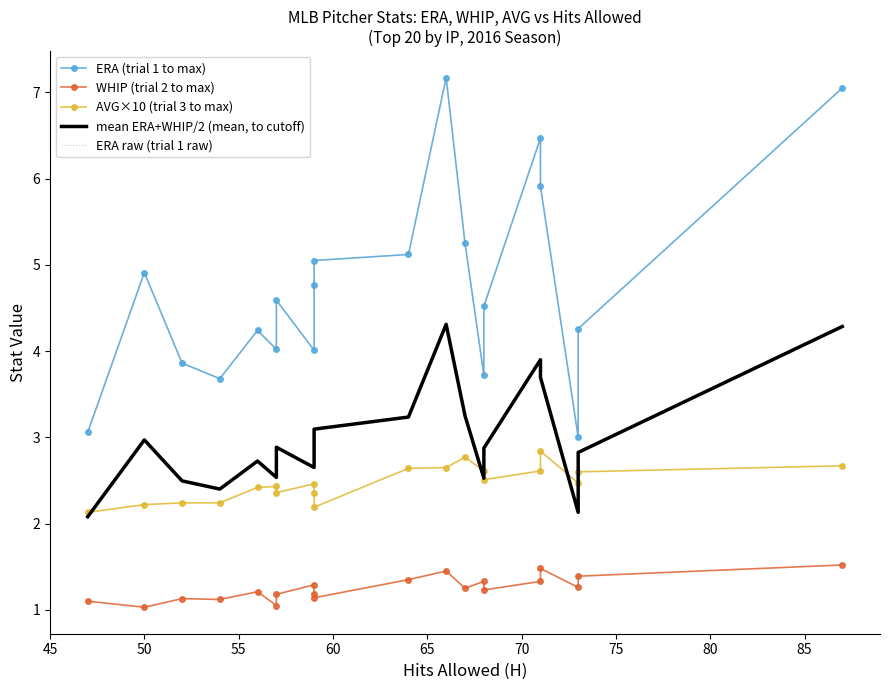

At which label does ERA (trial 1 to max) first exceed 4?

50